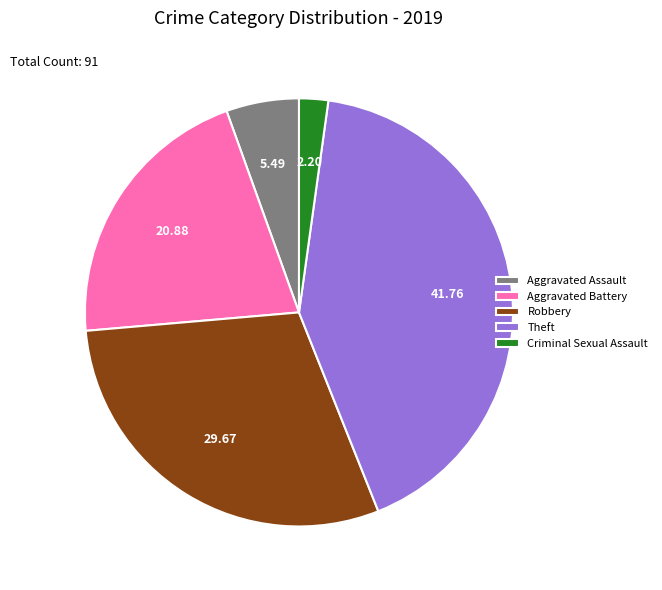

Do Theft and Robbery together represent more than half of the pie?

Yes